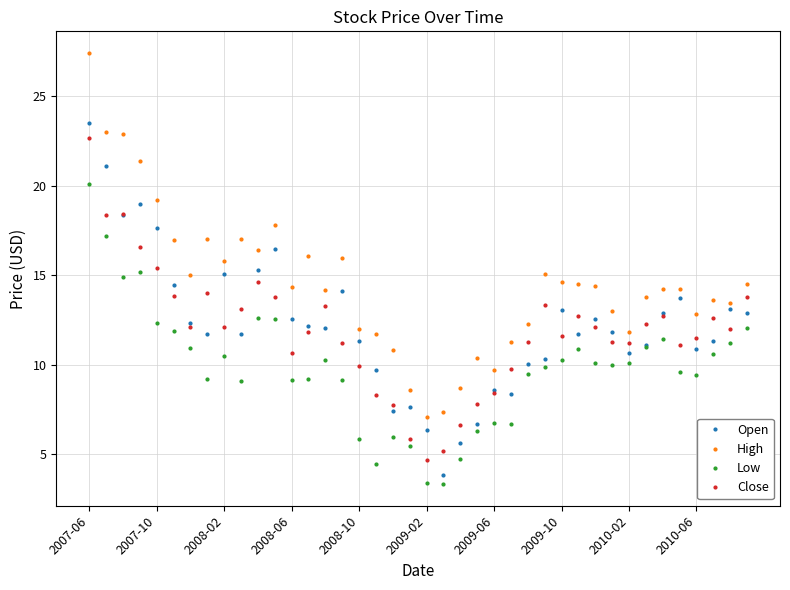

Which series has the largest total across all categories?

High